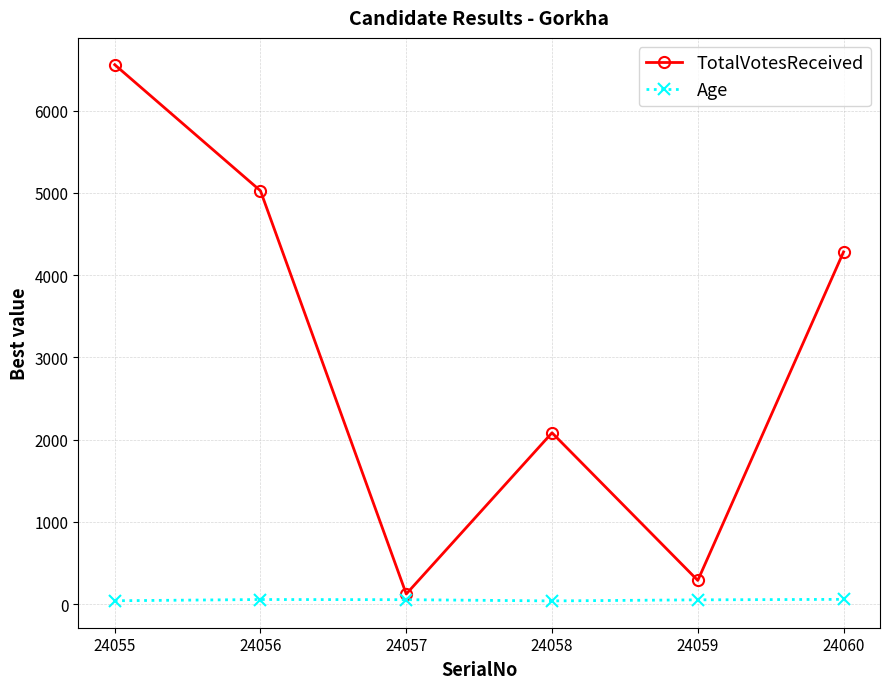

At which category is the sum across all series the highest?

24055